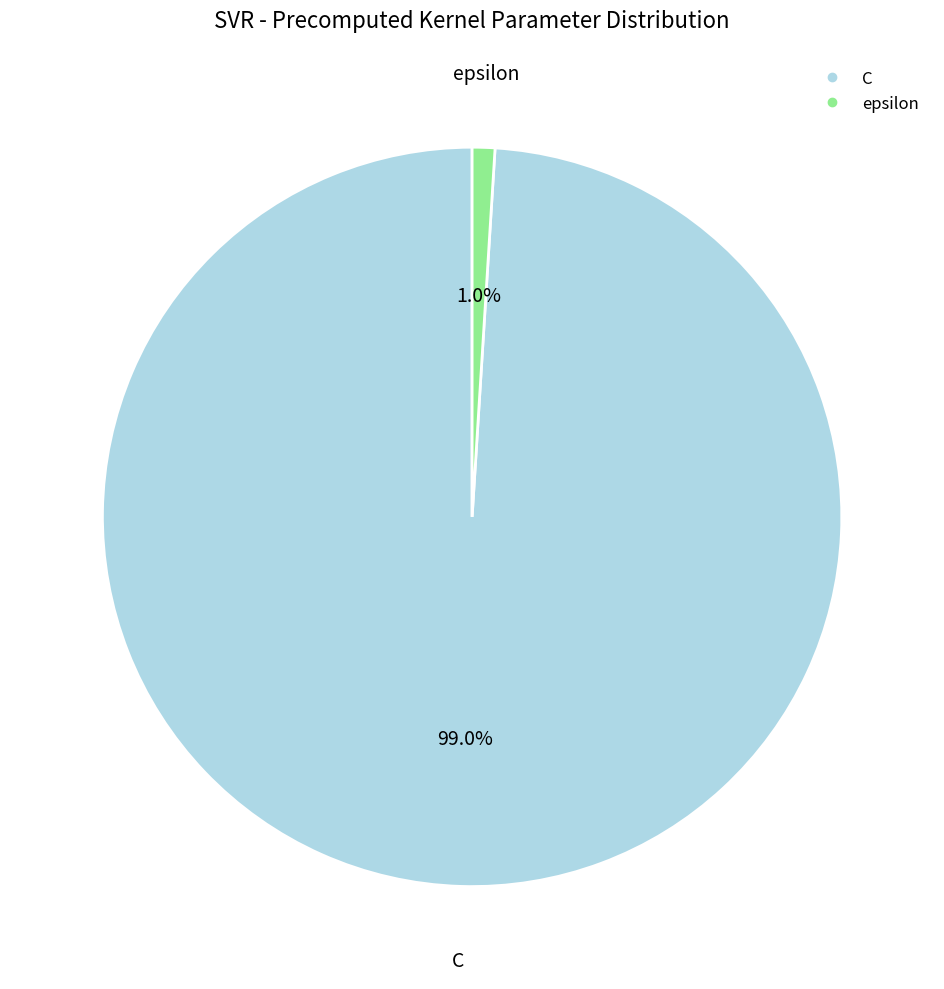

How many segments does this pie chart have?

2